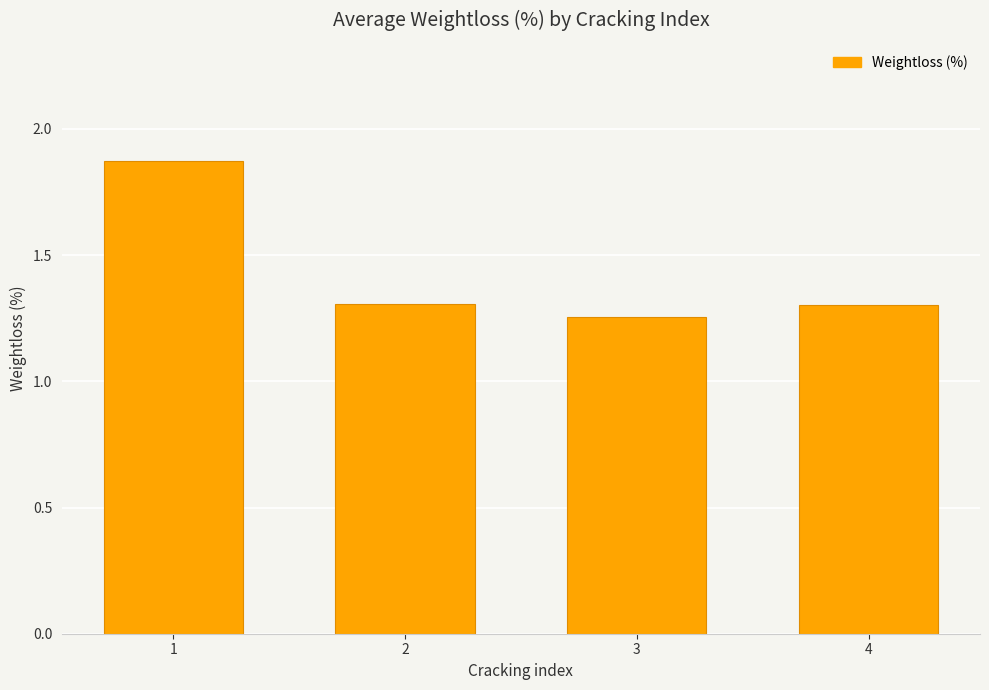

How many values are between 1 and 2?

4